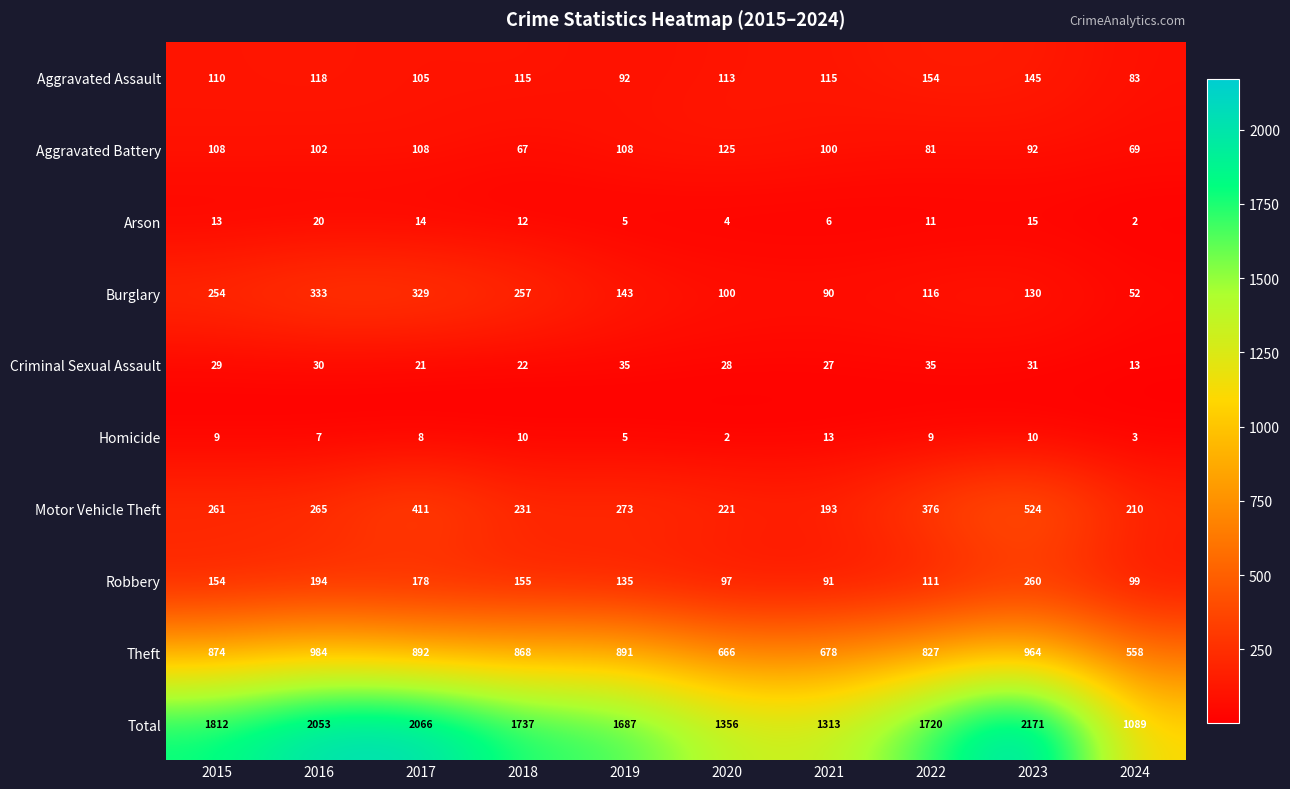

What is the approximate value of Burglary at 2015?

254